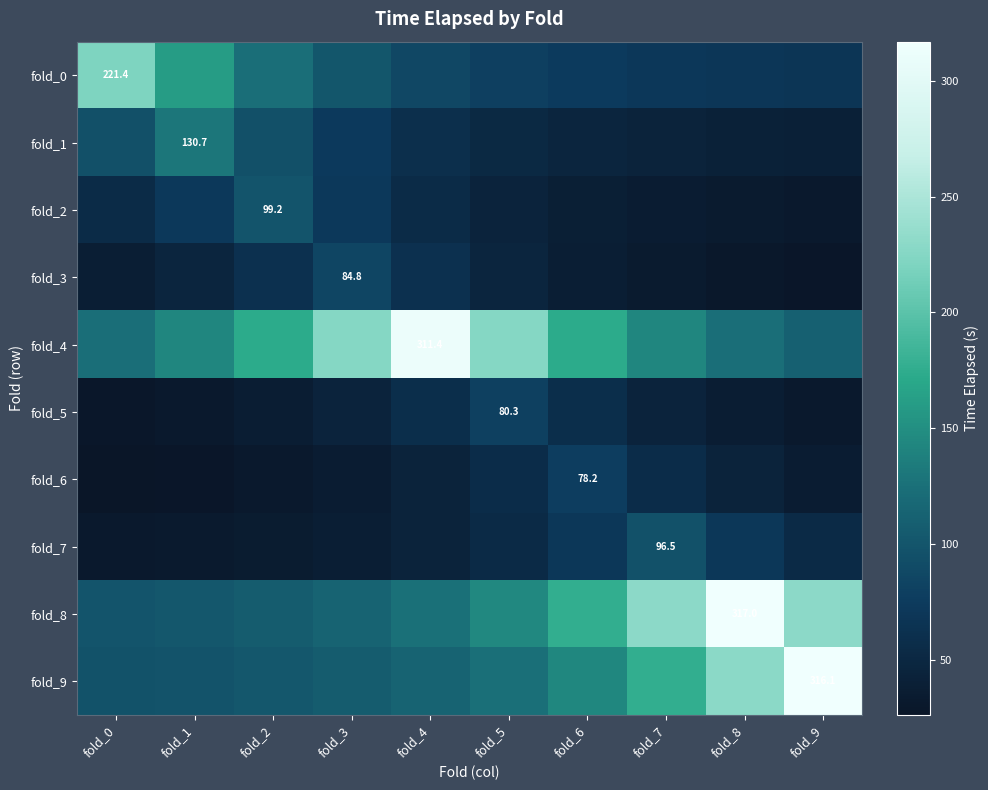

Which series has the largest range (max minus min)?

fold_9